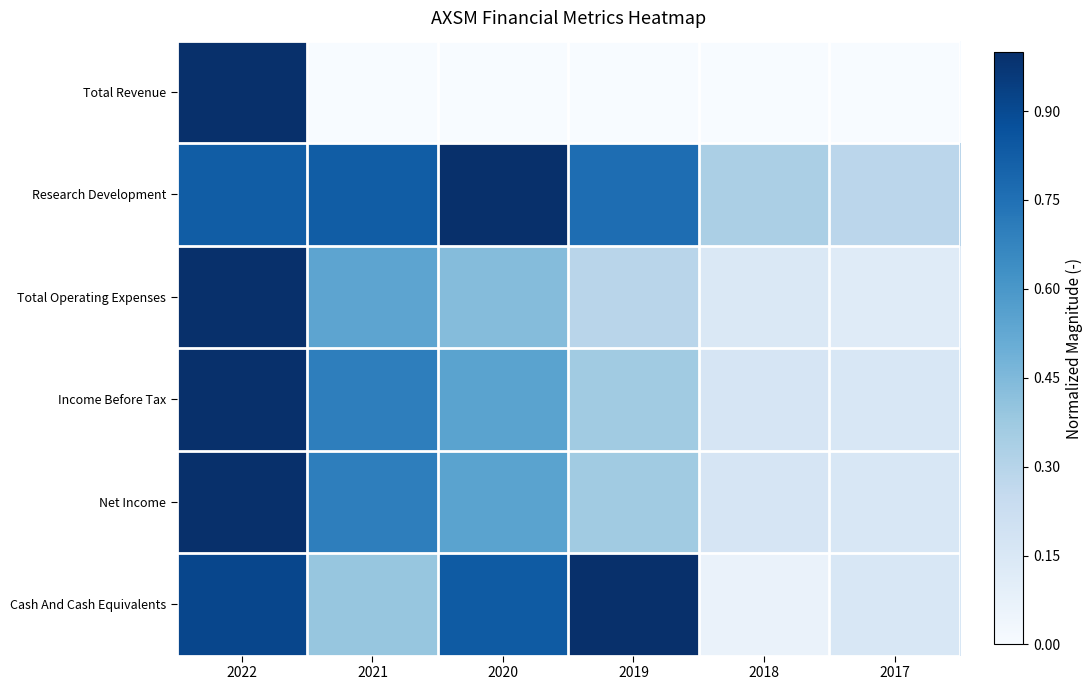

At which category does the chart reach its minimum across all series?

2021